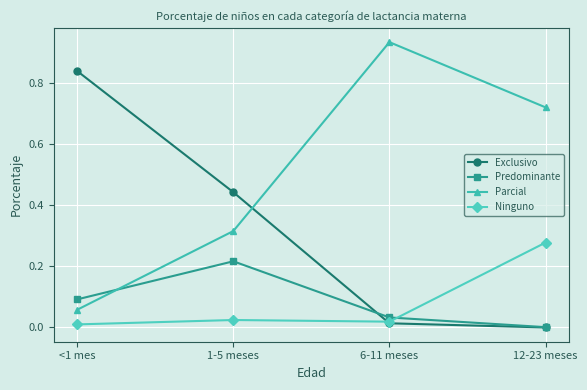

Is the value of Parcial at <1 mes greater than the value of Predominante at <1 mes?

No